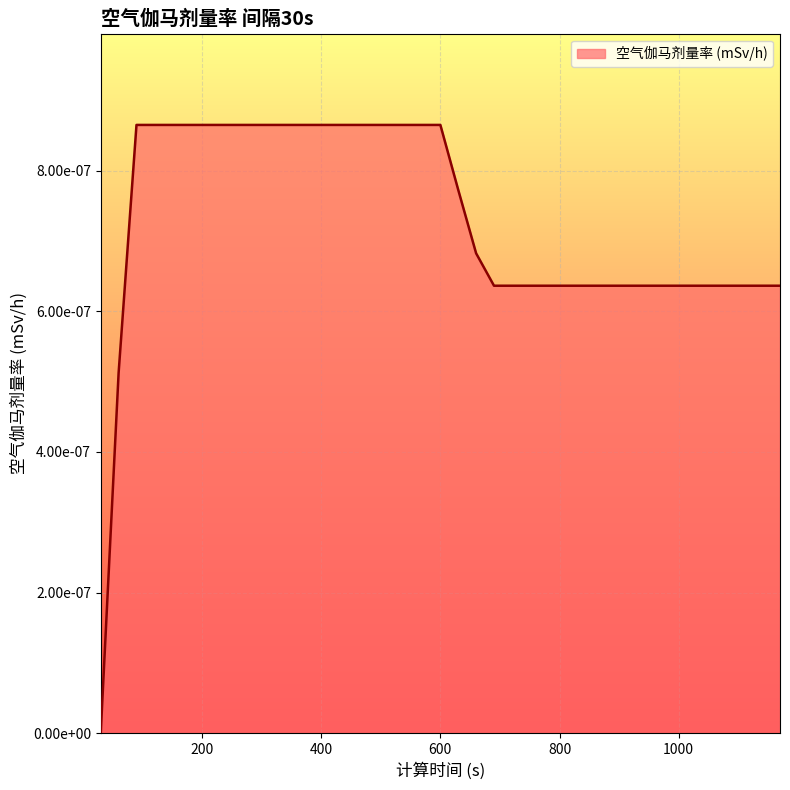

Rank the categories by value from lowest to highest.

30, 60, 690, 720, 750, 780, 810, 840, 870, 900, 930, 960, 990, 1020, 1050, 1080, 1110, 1140, 1170, 660, 630, 90, 120, 150, 180, 210, 240, 270, 300, 330, 360, 390, 420, 450, 480, 510, 540, 570, 600